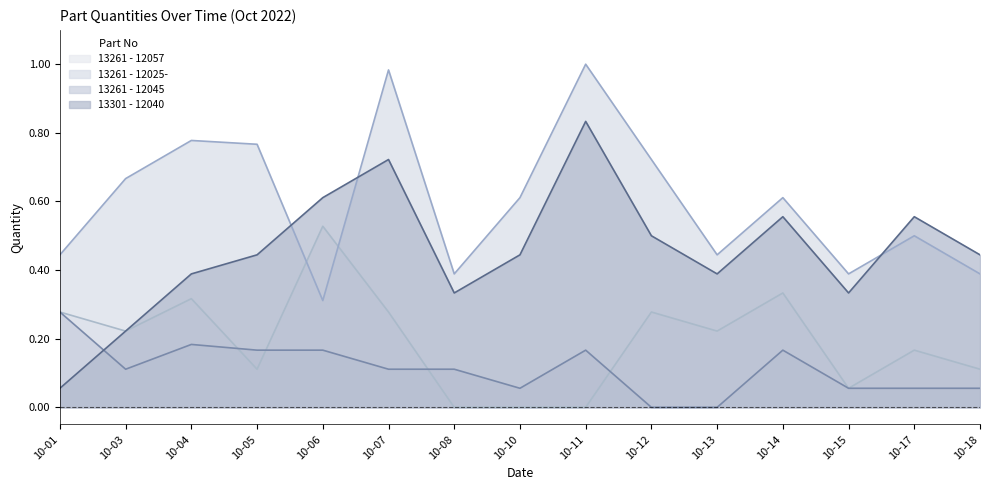

Which series has the widest spread of values?

13301 - 12040